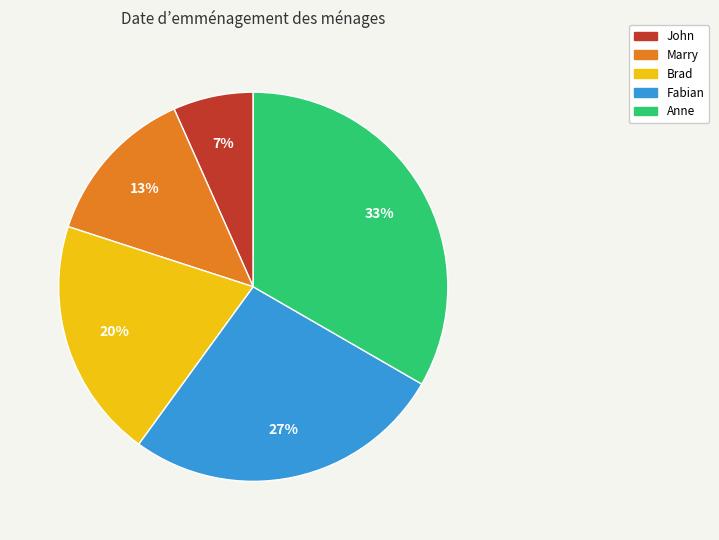

Do Fabian and Brad together represent more than half of the pie?

No